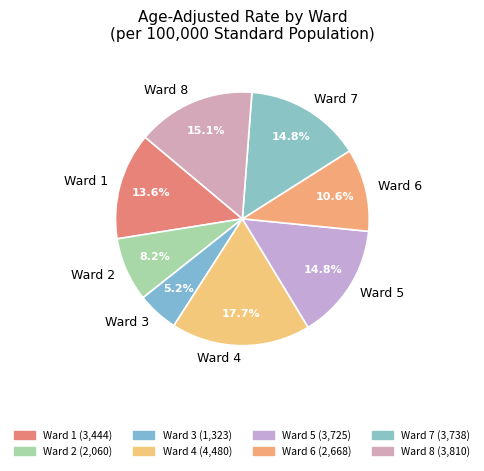

How much of the chart is everything except Ward 5?

85.2%